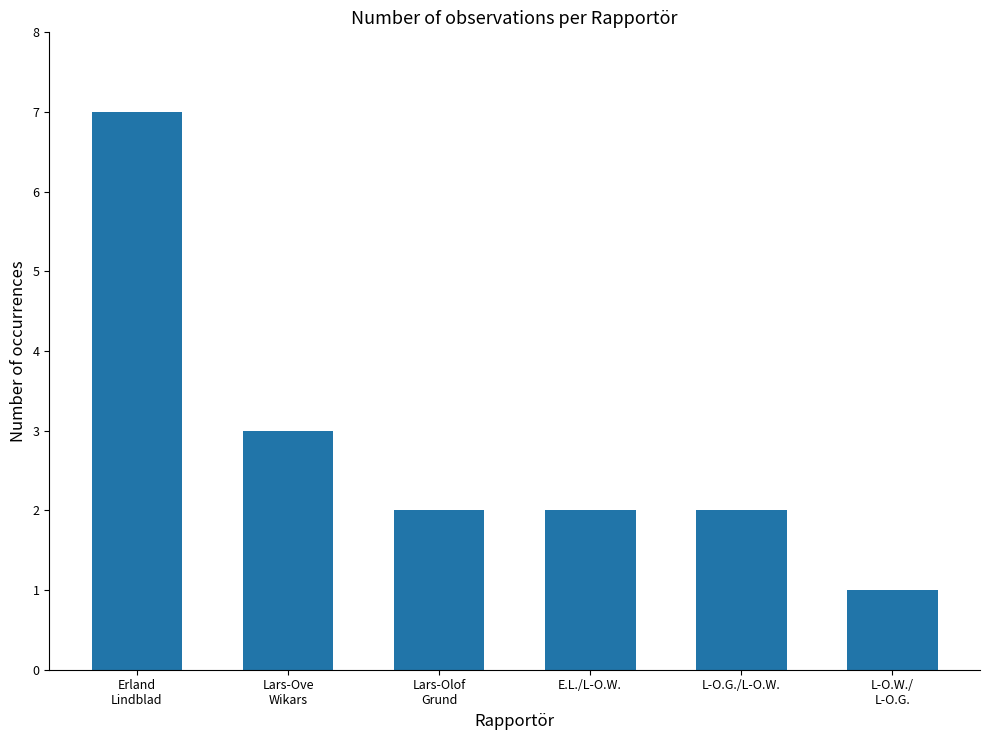

What is the minimum value shown in the chart?

1